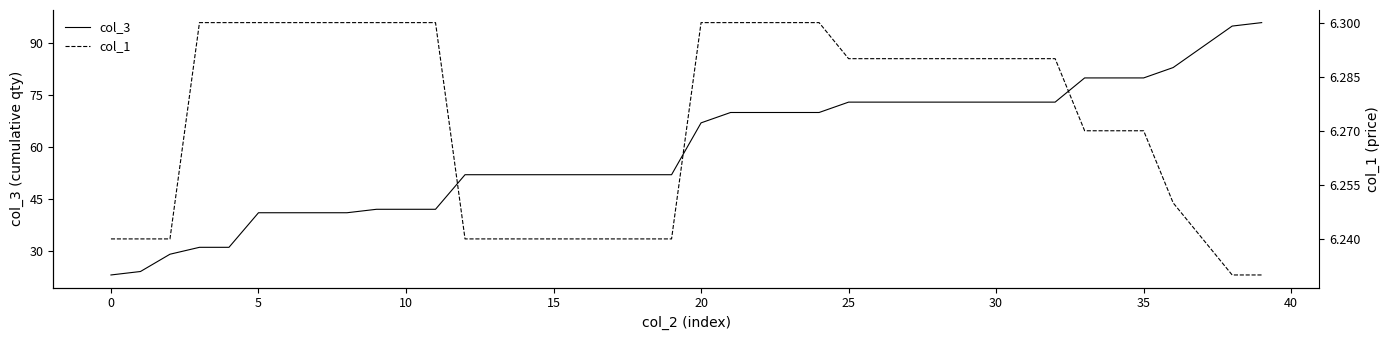

Reading left to right, list all the values displayed in this chart.

col_3: 23.0	24.0	29.0	31.0	31.0	41.0	41.0	41.0	41.0	42.0	42.0	42.0	52.0	52.0	52.0	52.0	52.0	52.0	52.0	52.0	67.0	70.0	70.0	70.0	70.0	73.0	73.0	73.0	73.0	73.0	73.0	73.0	73.0	80.0	80.0	80.0	83.0	89.0	95.0	96.0
col_1: 6.2	6.2	6.2	6.3	6.3	6.3	6.3	6.3	6.3	6.3	6.3	6.3	6.2	6.2	6.2	6.2	6.2	6.2	6.2	6.2	6.3	6.3	6.3	6.3	6.3	6.3	6.3	6.3	6.3	6.3	6.3	6.3	6.3	6.3	6.3	6.3	6.2	6.2	6.2	6.2